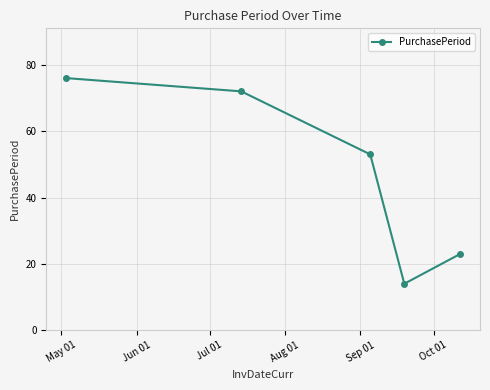

What is the value of the 5th point from the left?

23